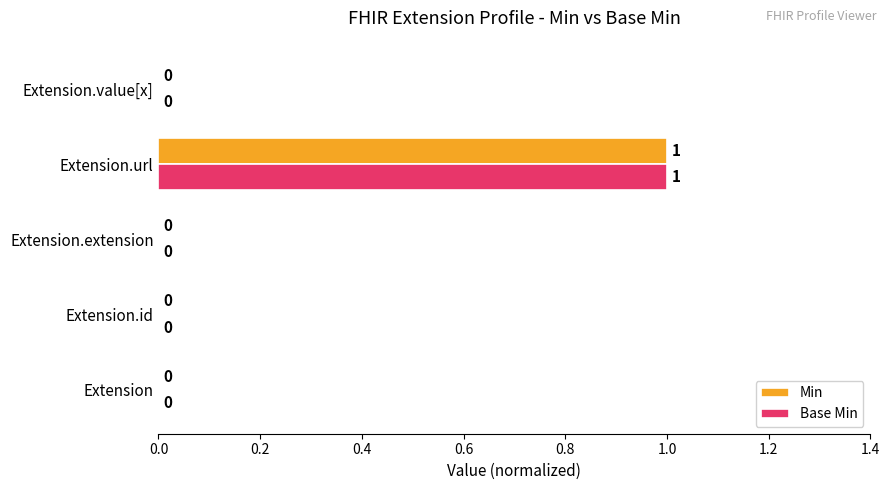

At which category is the sum across all series the highest?

Extension.url